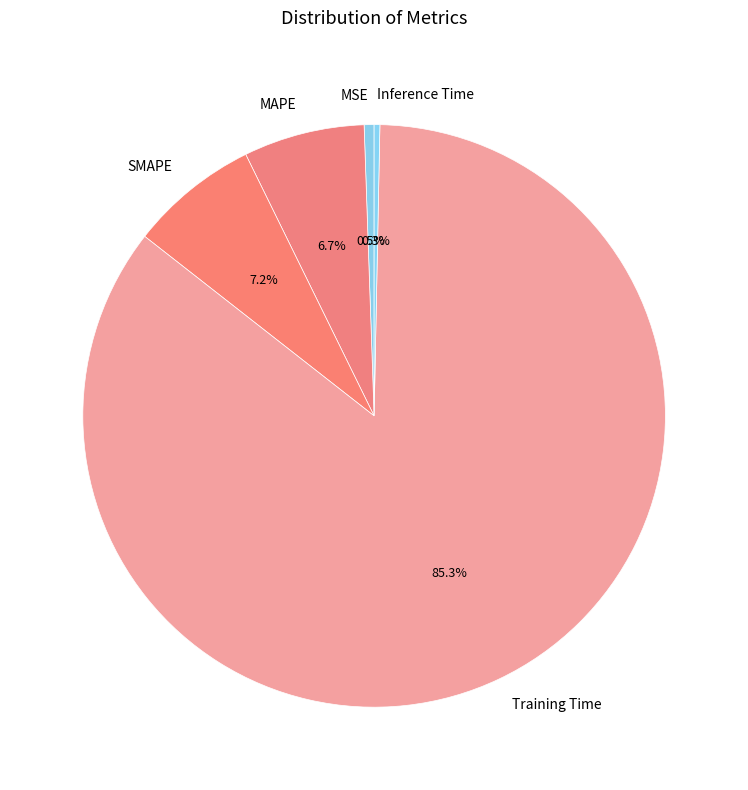

To the nearest percent, what is the average slice percentage?

20%